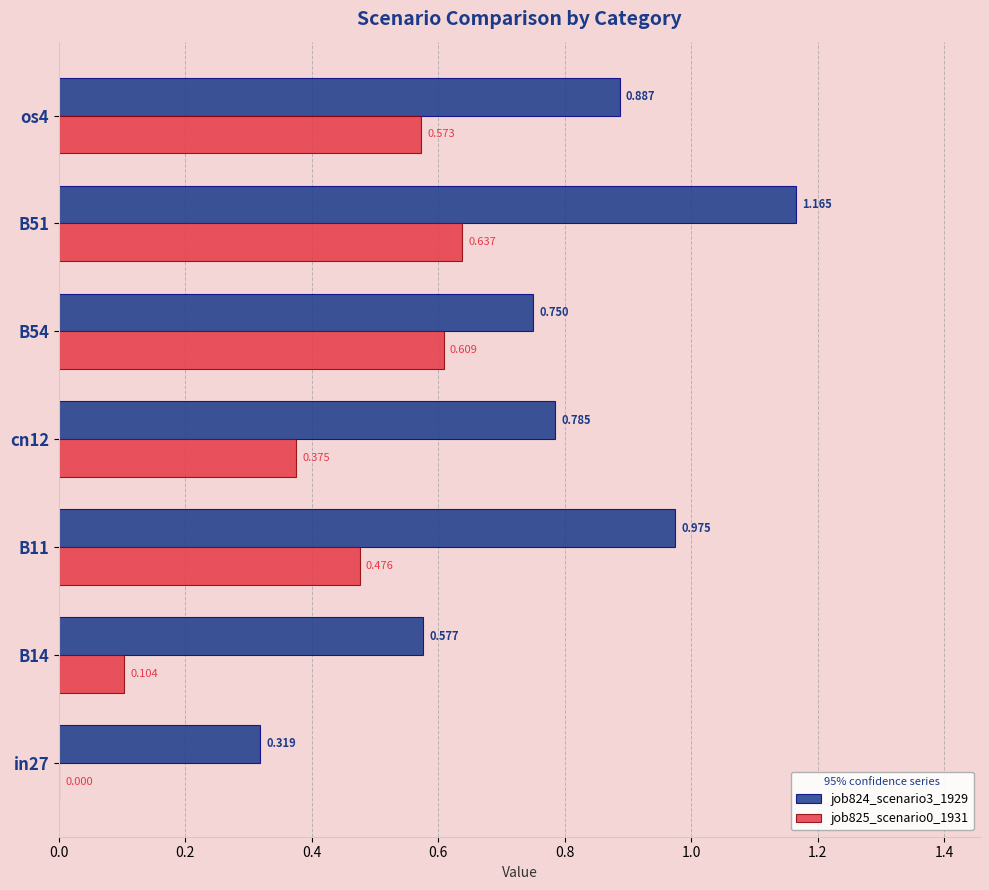

Which series has the largest range (max minus min)?

job824_scenario3_1929